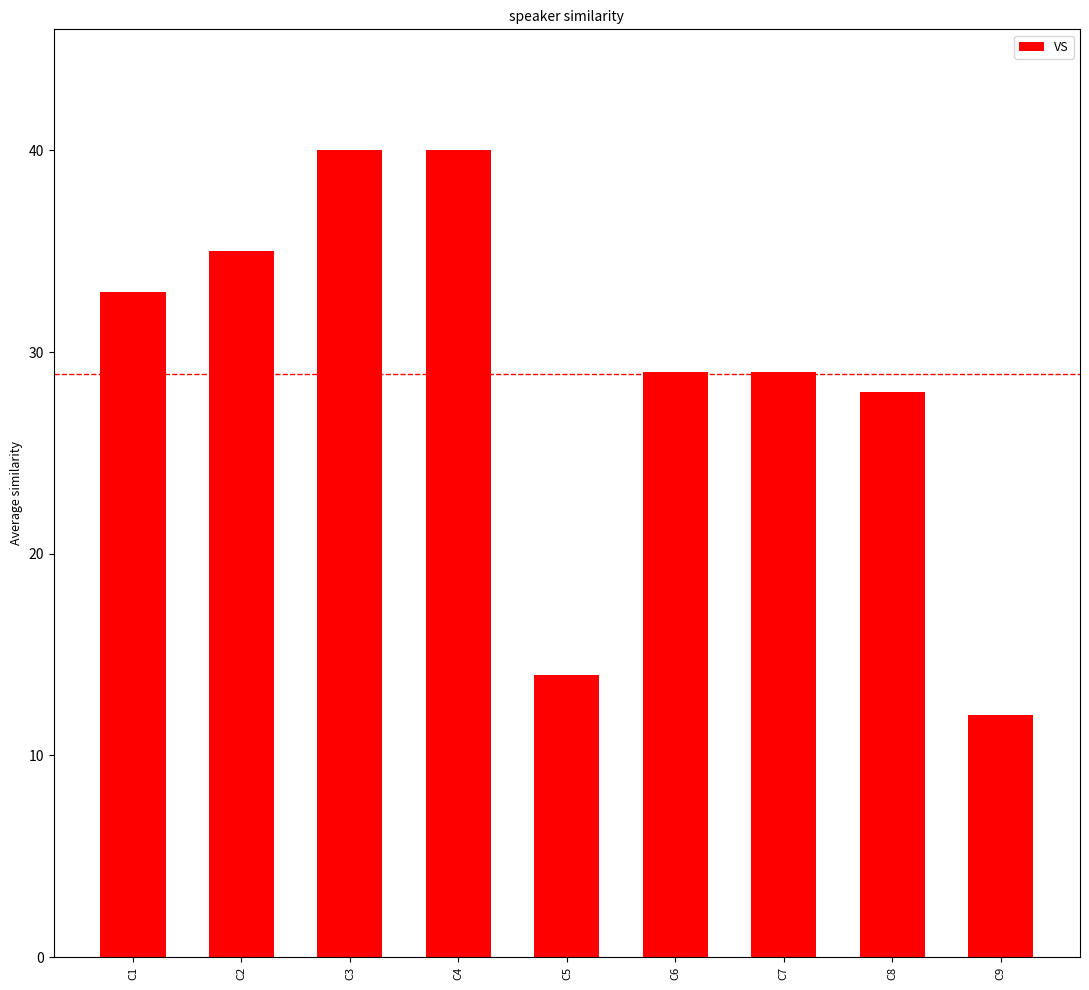

Which has a higher value, C8 or C5?

C8